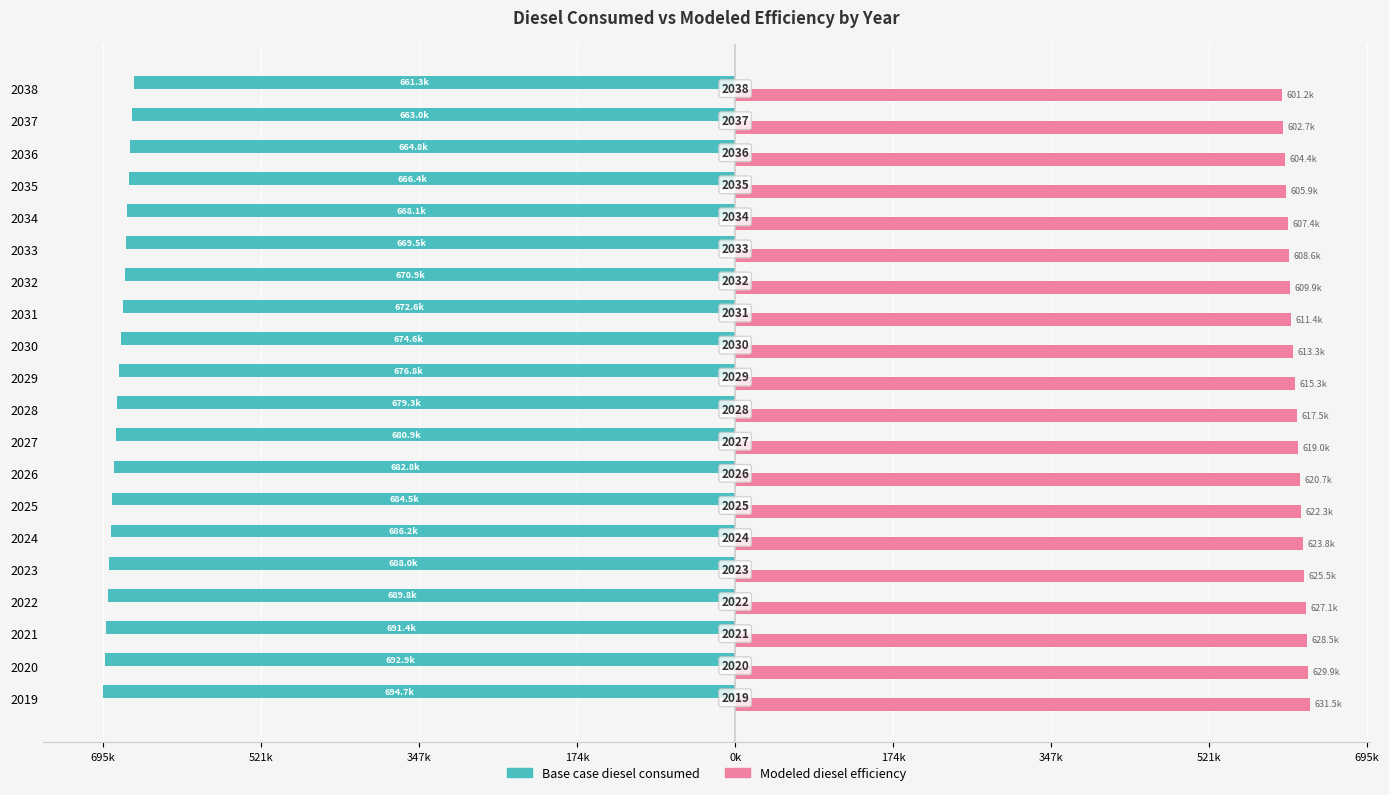

Reading right to left, list all the values displayed in this chart.

Base case diesel consumed: -661318.2	-662978.5	-664789.7	-666450.0	-668110.2	-669468.6	-670902.5	-672562.7	-674600.3	-676788.9	-679279.3	-680939.5	-682750.7	-684486.5	-686222.2	-688033.4	-689769.1	-691353.9	-692938.7	-694674.5
Modeled diesel efficiency: 601198.4	602707.7	604354.3	605863.6	607372.9	608607.8	609911.3	611420.7	613273.0	615262.6	617526.6	619035.9	620682.5	622260.4	623838.4	625484.9	627062.8	628503.6	629944.3	631522.2